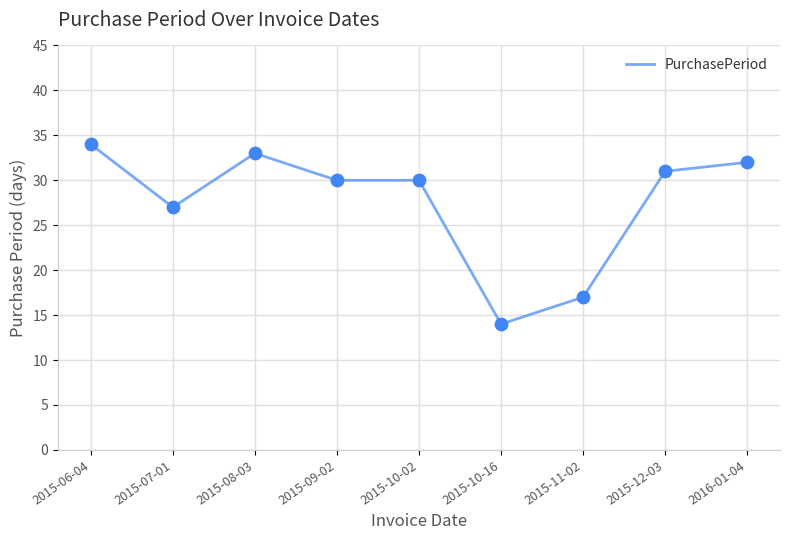

What is the change in value from 2015-07-01 to 2015-10-02?

+3